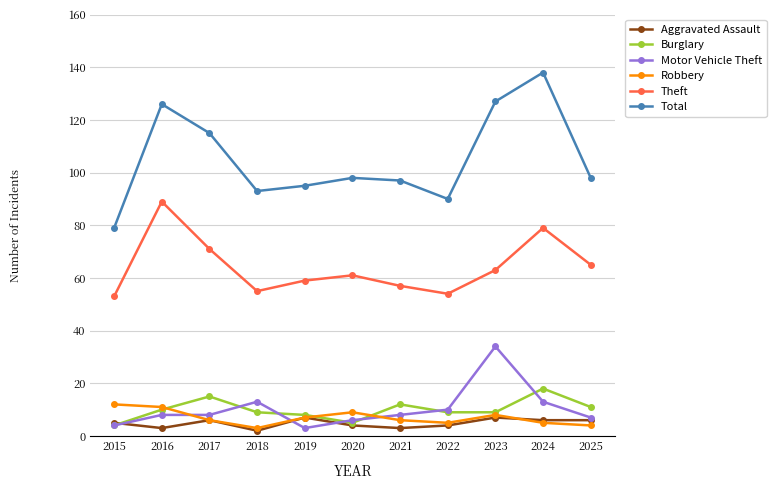

What is the difference between the Theft values at 2021 and 2019?

2